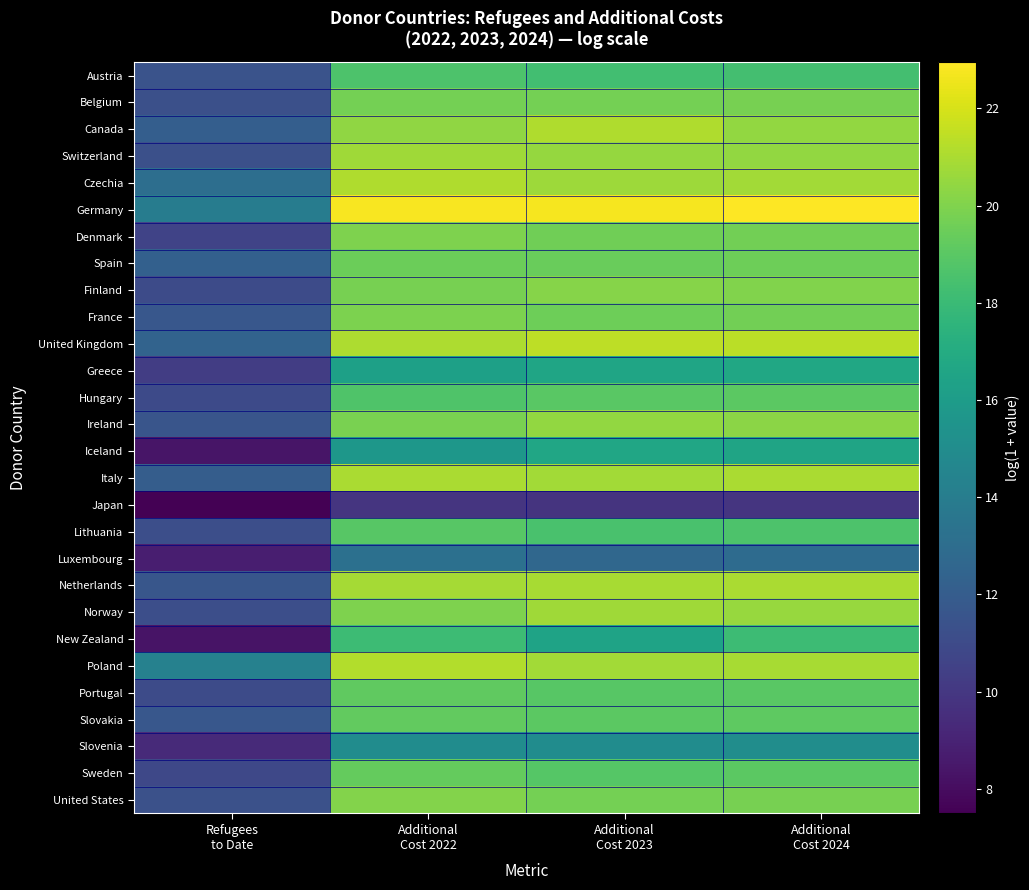

At which category is the sum across all series the highest?

Additional
Cost 2024